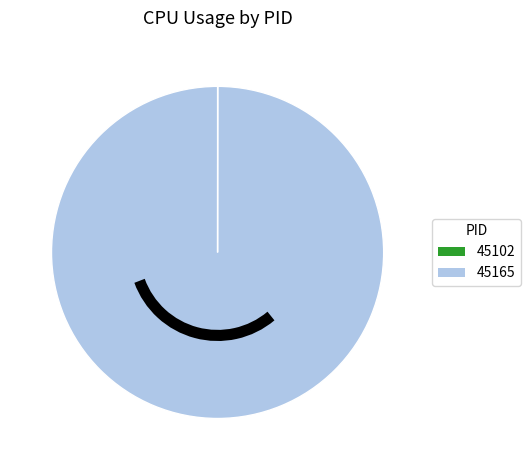

Is there a majority slice in this chart?

Yes